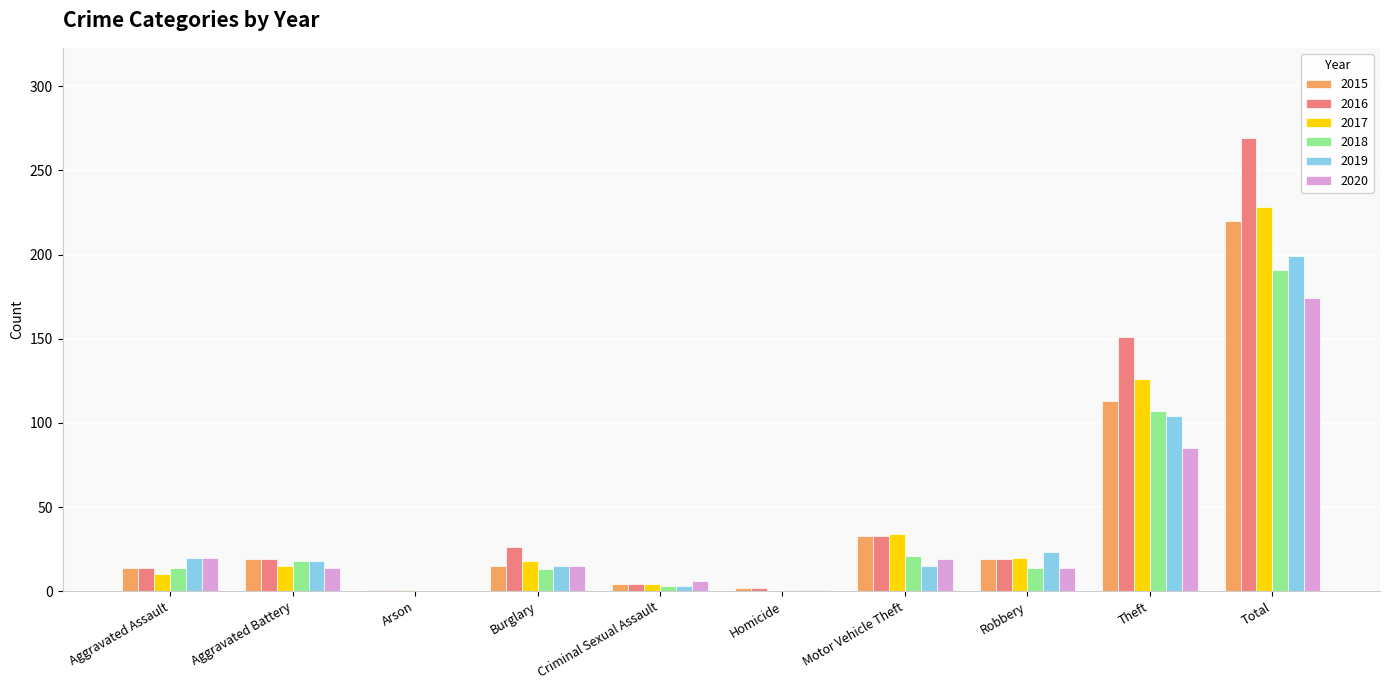

Is the value of 2020 at Criminal Sexual Assault greater than the value of 2018 at Total?

No